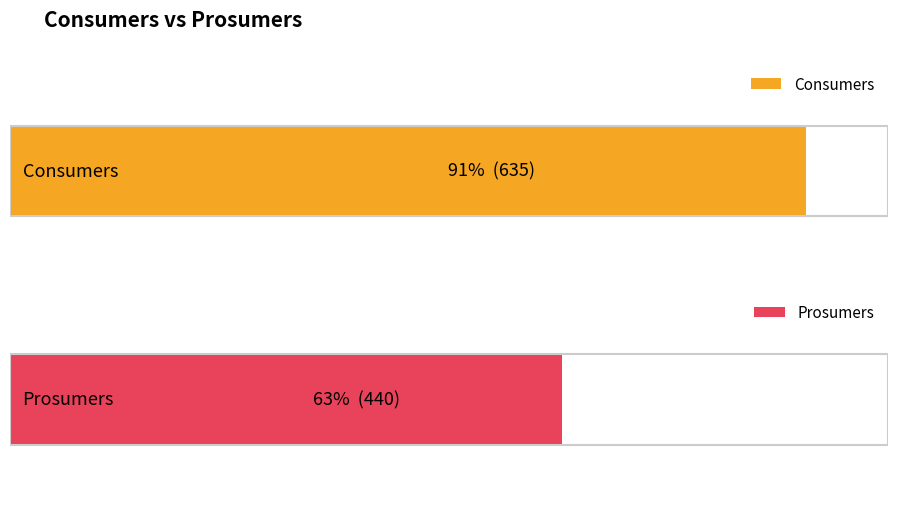

What is the total value across all series at 3?

1075